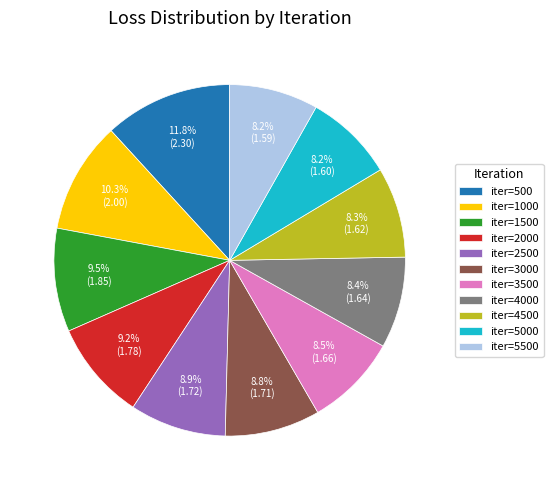

What is the largest slice in the pie chart?

iter=500